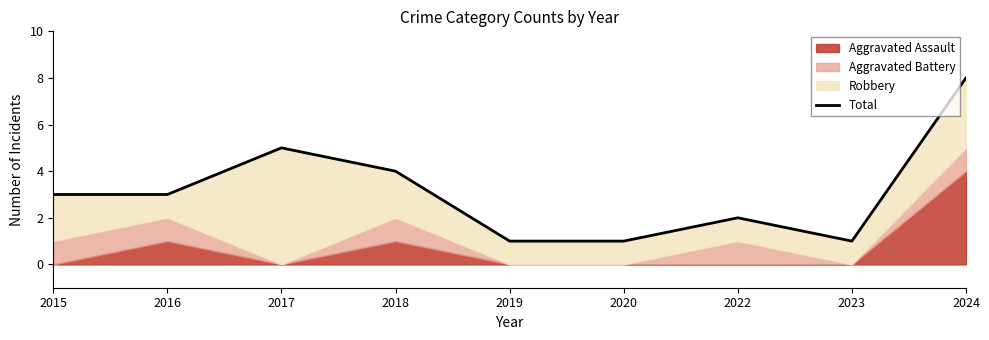

Rank the categories by value from lowest to highest.

2019, 2020, 2023, 2022, 2015, 2016, 2018, 2017, 2024